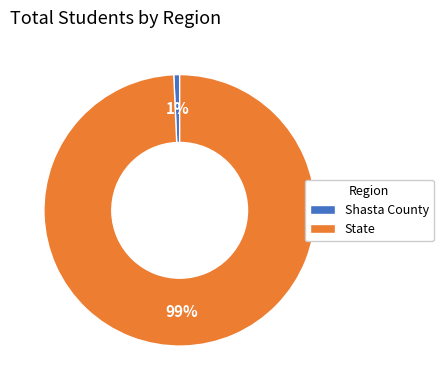

How many segments does this pie chart have?

2